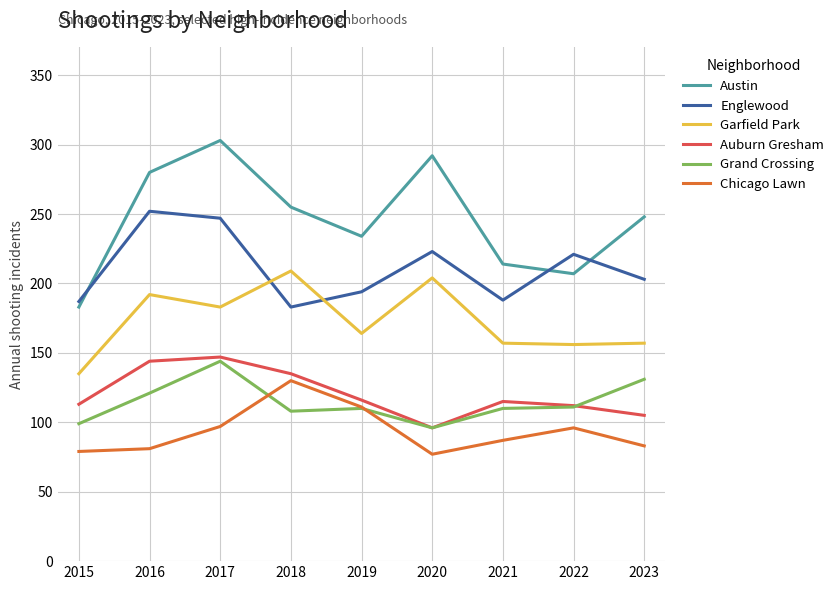

Is this an area chart (filled region under the line)?

No